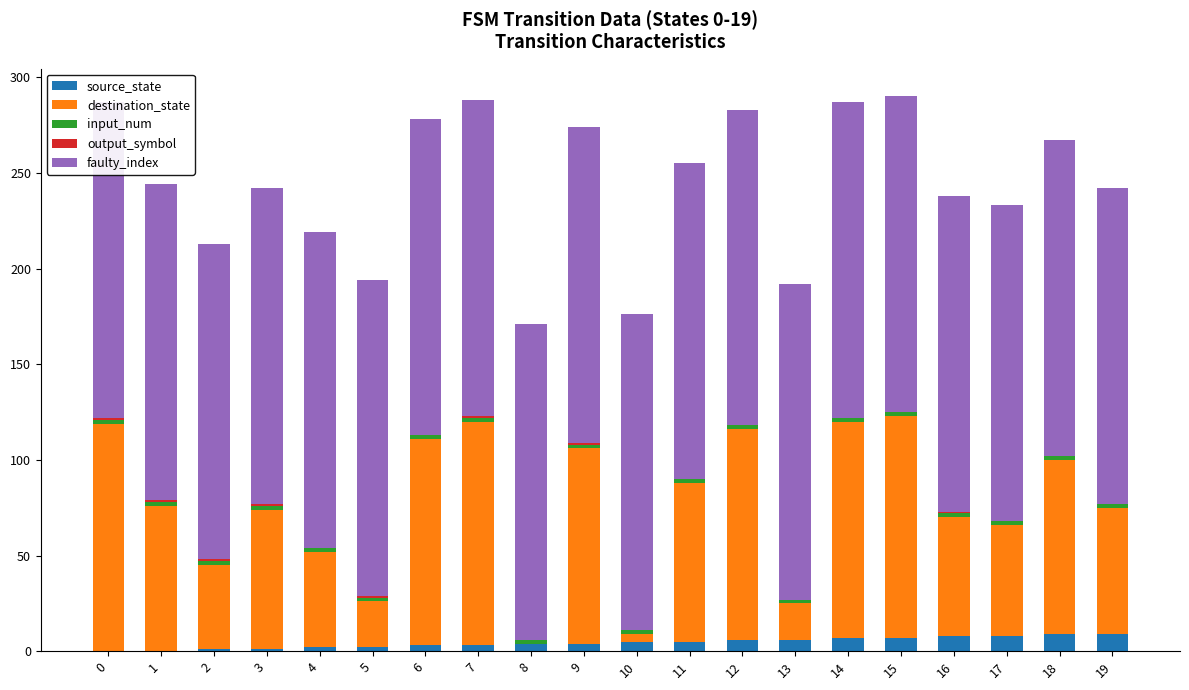

What is the value of the faulty_index bar at the 4th from the left?

165